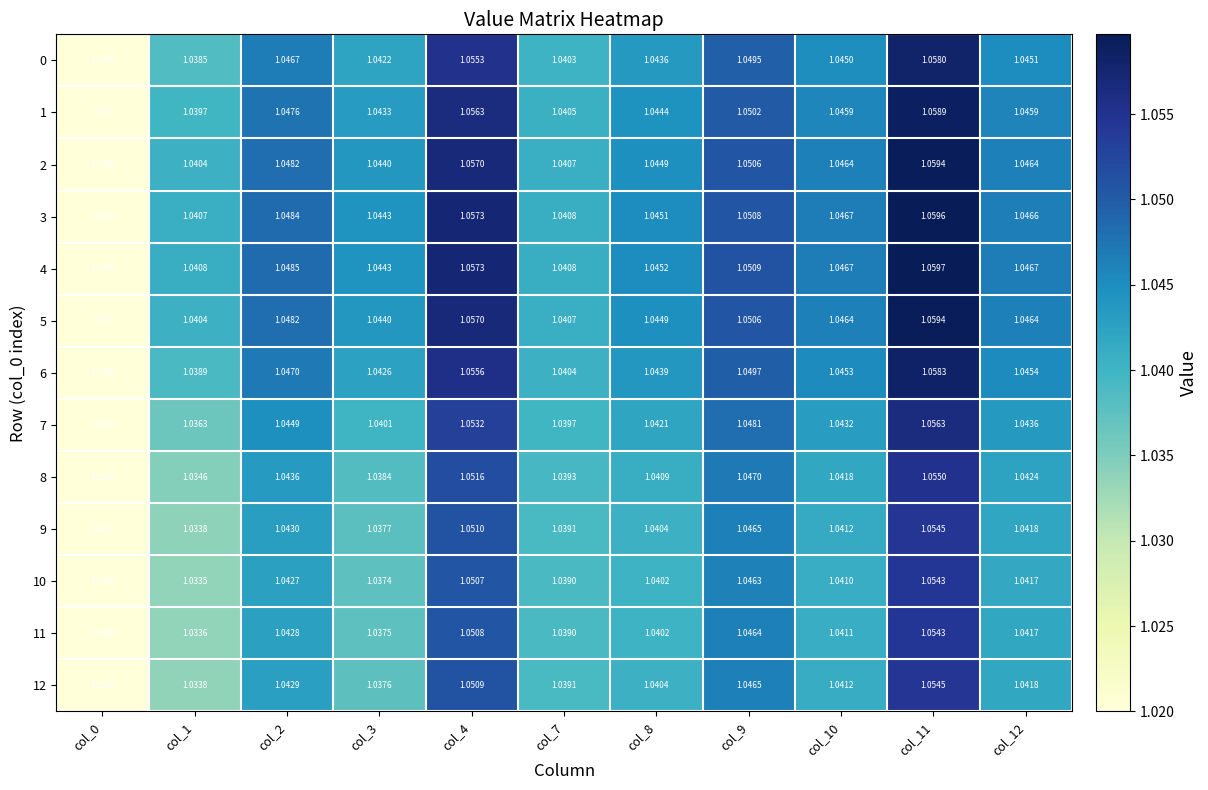

Is the value of 3 at col_8 greater than the value of 12 at col_3?

Yes